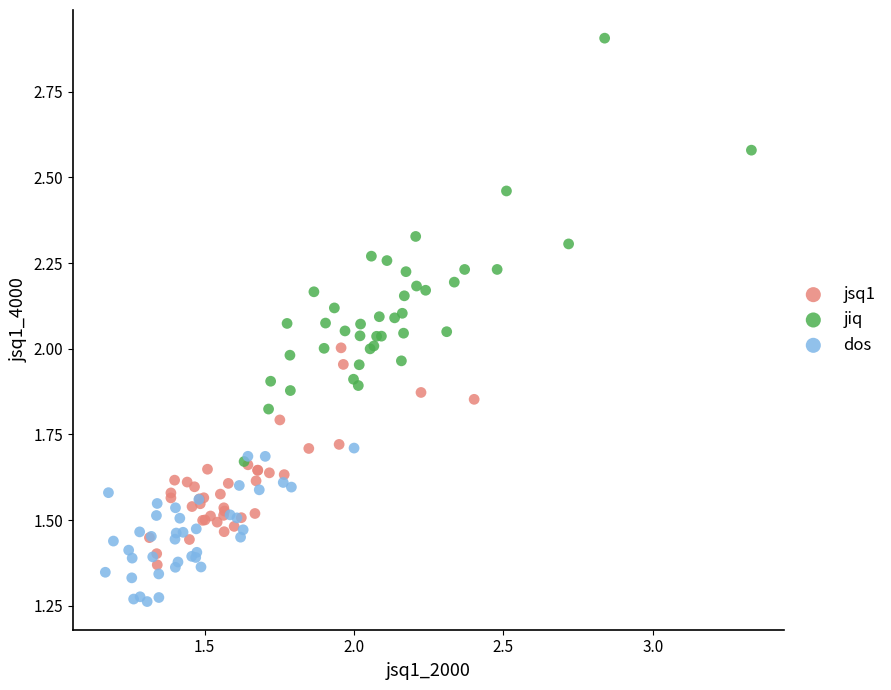

Which series contains the lowest Y value?

dos